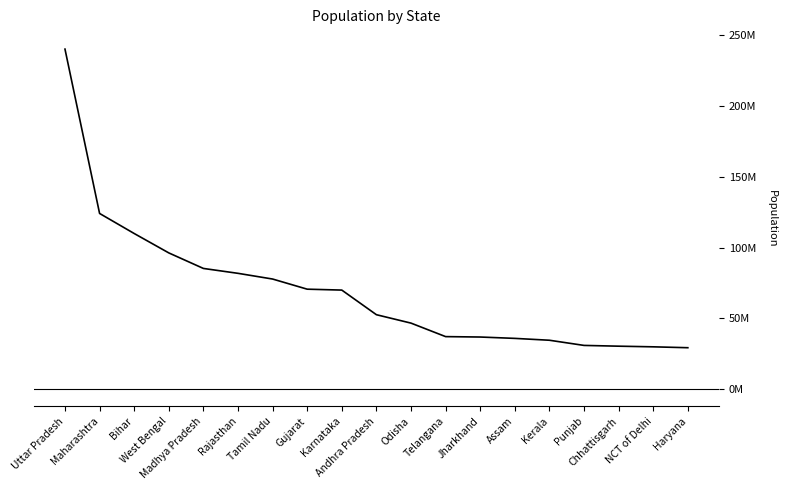

What is the change in value from West Bengal to Tamil Nadu?

-18458000